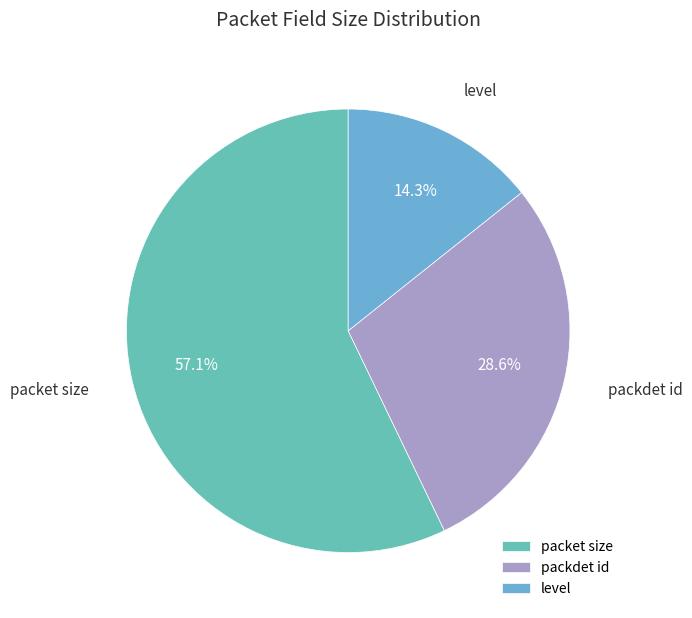

To the nearest percent, what is the difference between the largest and smallest slice percentages?

43%